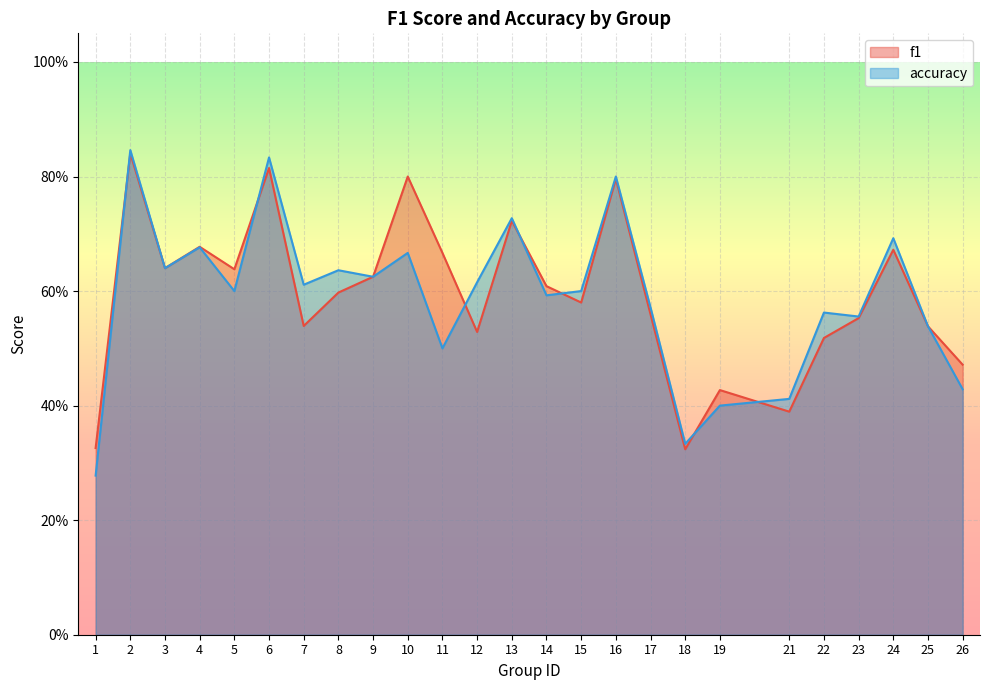

What is the sum of the f1 values at 21 and 26?

0.9